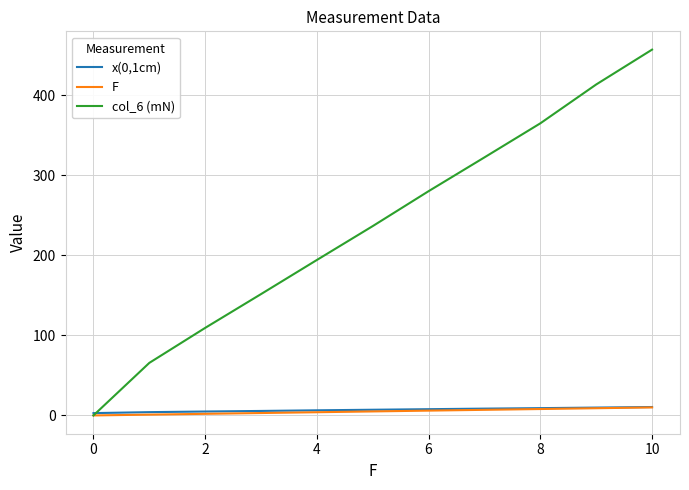

What is the maximum value shown in the chart?

456.7